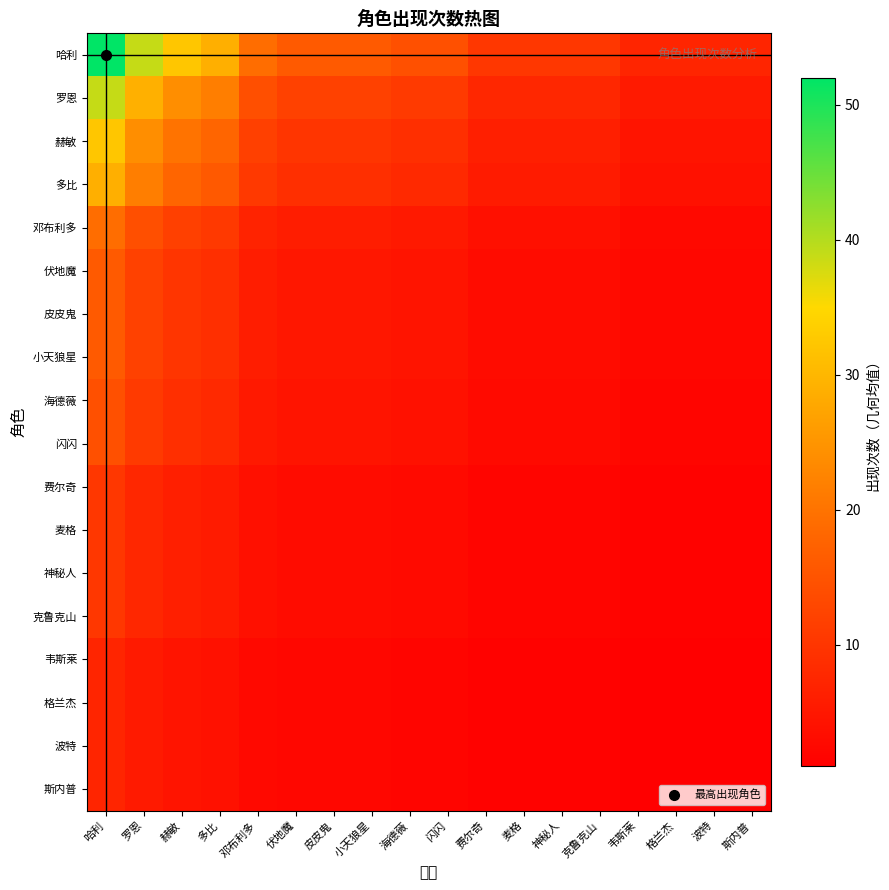

Reading left to right, what are all the values shown in this chart?

哈利: 哈利=52.0	罗恩=38.8	赫敏=32.2	多比=28.8	邓布利多=19.1	伏地魔=16.1	皮皮鬼=16.1	小天狼星=16.1	海德薇=14.4	闪闪=14.4	费尔奇=10.2	麦格=10.2	神秘人=10.2	克鲁克山=10.2	韦斯莱=7.2	格兰杰=7.2	波特=7.2	斯内普=7.2
罗恩: 哈利=38.8	罗恩=29.0	赫敏=24.1	多比=21.5	邓布利多=14.2	伏地魔=12.0	皮皮鬼=12.0	小天狼星=12.0	海德薇=10.8	闪闪=10.8	费尔奇=7.6	麦格=7.6	神秘人=7.6	克鲁克山=7.6	韦斯莱=5.4	格兰杰=5.4	波特=5.4	斯内普=5.4
赫敏: 哈利=32.2	罗恩=24.1	赫敏=20.0	多比=17.9	邓布利多=11.8	伏地魔=10.0	皮皮鬼=10.0	小天狼星=10.0	海德薇=8.9	闪闪=8.9	费尔奇=6.3	麦格=6.3	神秘人=6.3	克鲁克山=6.3	韦斯莱=4.5	格兰杰=4.5	波特=4.5	斯内普=4.5
多比: 哈利=28.8	罗恩=21.5	赫敏=17.9	多比=16.0	邓布利多=10.6	伏地魔=8.9	皮皮鬼=8.9	小天狼星=8.9	海德薇=8.0	闪闪=8.0	费尔奇=5.7	麦格=5.7	神秘人=5.7	克鲁克山=5.7	韦斯莱=4.0	格兰杰=4.0	波特=4.0	斯内普=4.0
邓布利多: 哈利=19.1	罗恩=14.2	赫敏=11.8	多比=10.6	邓布利多=7.0	伏地魔=5.9	皮皮鬼=5.9	小天狼星=5.9	海德薇=5.3	闪闪=5.3	费尔奇=3.7	麦格=3.7	神秘人=3.7	克鲁克山=3.7	韦斯莱=2.6	格兰杰=2.6	波特=2.6	斯内普=2.6
伏地魔: 哈利=16.1	罗恩=12.0	赫敏=10.0	多比=8.9	邓布利多=5.9	伏地魔=5.0	皮皮鬼=5.0	小天狼星=5.0	海德薇=4.5	闪闪=4.5	费尔奇=3.2	麦格=3.2	神秘人=3.2	克鲁克山=3.2	韦斯莱=2.2	格兰杰=2.2	波特=2.2	斯内普=2.2
皮皮鬼: 哈利=16.1	罗恩=12.0	赫敏=10.0	多比=8.9	邓布利多=5.9	伏地魔=5.0	皮皮鬼=5.0	小天狼星=5.0	海德薇=4.5	闪闪=4.5	费尔奇=3.2	麦格=3.2	神秘人=3.2	克鲁克山=3.2	韦斯莱=2.2	格兰杰=2.2	波特=2.2	斯内普=2.2
小天狼星: 哈利=16.1	罗恩=12.0	赫敏=10.0	多比=8.9	邓布利多=5.9	伏地魔=5.0	皮皮鬼=5.0	小天狼星=5.0	海德薇=4.5	闪闪=4.5	费尔奇=3.2	麦格=3.2	神秘人=3.2	克鲁克山=3.2	韦斯莱=2.2	格兰杰=2.2	波特=2.2	斯内普=2.2
海德薇: 哈利=14.4	罗恩=10.8	赫敏=8.9	多比=8.0	邓布利多=5.3	伏地魔=4.5	皮皮鬼=4.5	小天狼星=4.5	海德薇=4.0	闪闪=4.0	费尔奇=2.8	麦格=2.8	神秘人=2.8	克鲁克山=2.8	韦斯莱=2.0	格兰杰=2.0	波特=2.0	斯内普=2.0
闪闪: 哈利=14.4	罗恩=10.8	赫敏=8.9	多比=8.0	邓布利多=5.3	伏地魔=4.5	皮皮鬼=4.5	小天狼星=4.5	海德薇=4.0	闪闪=4.0	费尔奇=2.8	麦格=2.8	神秘人=2.8	克鲁克山=2.8	韦斯莱=2.0	格兰杰=2.0	波特=2.0	斯内普=2.0
费尔奇: 哈利=10.2	罗恩=7.6	赫敏=6.3	多比=5.7	邓布利多=3.7	伏地魔=3.2	皮皮鬼=3.2	小天狼星=3.2	海德薇=2.8	闪闪=2.8	费尔奇=2.0	麦格=2.0	神秘人=2.0	克鲁克山=2.0	韦斯莱=1.4	格兰杰=1.4	波特=1.4	斯内普=1.4
麦格: 哈利=10.2	罗恩=7.6	赫敏=6.3	多比=5.7	邓布利多=3.7	伏地魔=3.2	皮皮鬼=3.2	小天狼星=3.2	海德薇=2.8	闪闪=2.8	费尔奇=2.0	麦格=2.0	神秘人=2.0	克鲁克山=2.0	韦斯莱=1.4	格兰杰=1.4	波特=1.4	斯内普=1.4
神秘人: 哈利=10.2	罗恩=7.6	赫敏=6.3	多比=5.7	邓布利多=3.7	伏地魔=3.2	皮皮鬼=3.2	小天狼星=3.2	海德薇=2.8	闪闪=2.8	费尔奇=2.0	麦格=2.0	神秘人=2.0	克鲁克山=2.0	韦斯莱=1.4	格兰杰=1.4	波特=1.4	斯内普=1.4
克鲁克山: 哈利=10.2	罗恩=7.6	赫敏=6.3	多比=5.7	邓布利多=3.7	伏地魔=3.2	皮皮鬼=3.2	小天狼星=3.2	海德薇=2.8	闪闪=2.8	费尔奇=2.0	麦格=2.0	神秘人=2.0	克鲁克山=2.0	韦斯莱=1.4	格兰杰=1.4	波特=1.4	斯内普=1.4
韦斯莱: 哈利=7.2	罗恩=5.4	赫敏=4.5	多比=4.0	邓布利多=2.6	伏地魔=2.2	皮皮鬼=2.2	小天狼星=2.2	海德薇=2.0	闪闪=2.0	费尔奇=1.4	麦格=1.4	神秘人=1.4	克鲁克山=1.4	韦斯莱=1.0	格兰杰=1.0	波特=1.0	斯内普=1.0
格兰杰: 哈利=7.2	罗恩=5.4	赫敏=4.5	多比=4.0	邓布利多=2.6	伏地魔=2.2	皮皮鬼=2.2	小天狼星=2.2	海德薇=2.0	闪闪=2.0	费尔奇=1.4	麦格=1.4	神秘人=1.4	克鲁克山=1.4	韦斯莱=1.0	格兰杰=1.0	波特=1.0	斯内普=1.0
波特: 哈利=7.2	罗恩=5.4	赫敏=4.5	多比=4.0	邓布利多=2.6	伏地魔=2.2	皮皮鬼=2.2	小天狼星=2.2	海德薇=2.0	闪闪=2.0	费尔奇=1.4	麦格=1.4	神秘人=1.4	克鲁克山=1.4	韦斯莱=1.0	格兰杰=1.0	波特=1.0	斯内普=1.0
斯内普: 哈利=7.2	罗恩=5.4	赫敏=4.5	多比=4.0	邓布利多=2.6	伏地魔=2.2	皮皮鬼=2.2	小天狼星=2.2	海德薇=2.0	闪闪=2.0	费尔奇=1.4	麦格=1.4	神秘人=1.4	克鲁克山=1.4	韦斯莱=1.0	格兰杰=1.0	波特=1.0	斯内普=1.0